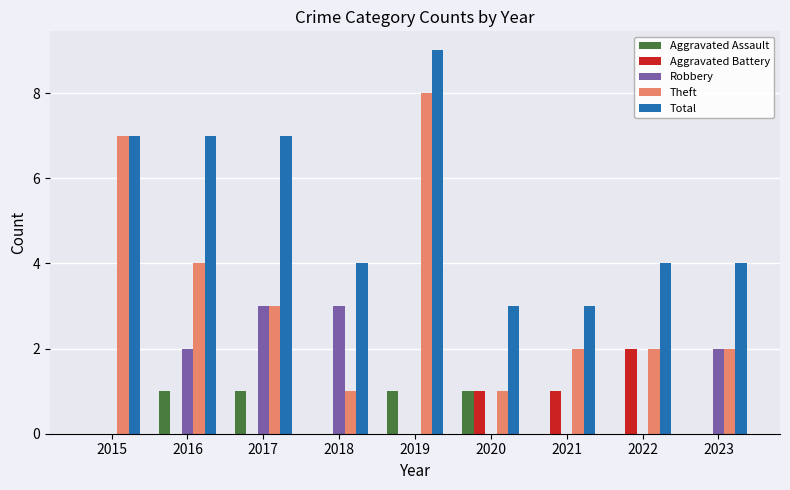

Count the number of data series in this chart.

5